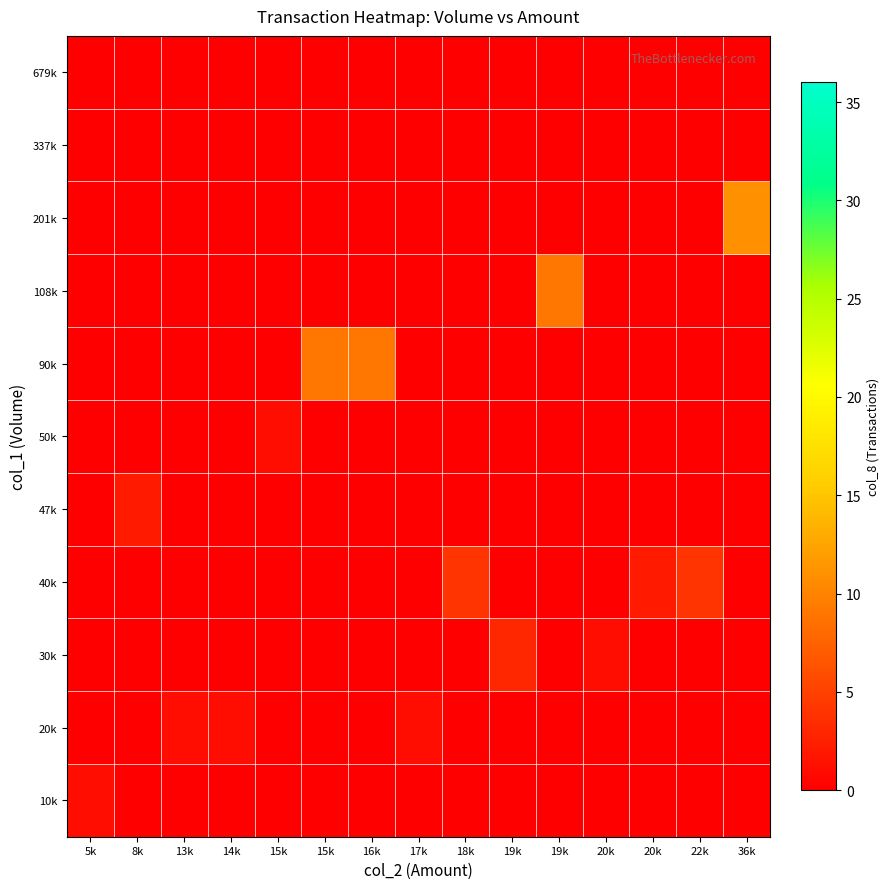

Rank the series by their maximum value, from highest to lowest.

201k, 90k, 108k, 40k, 30k, 47k, 10k, 20k, 50k, 337k, 679k